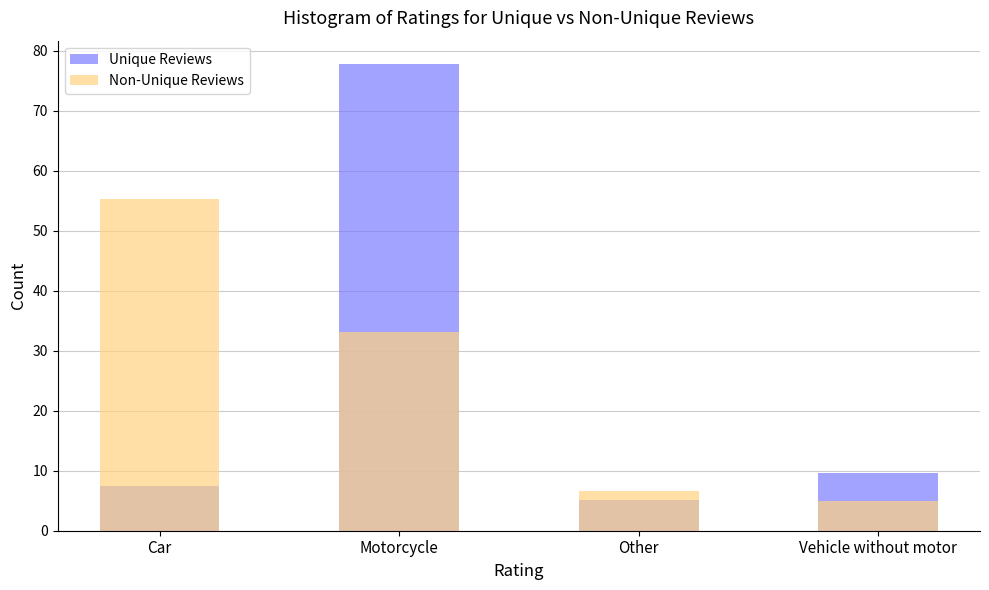

What is the sum of all Unique Reviews values?

100.0